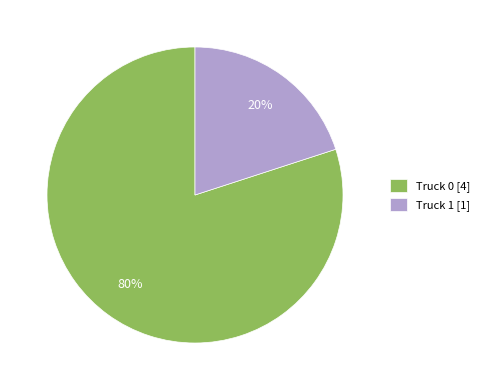

Which slice is the smallest?

Truck 1